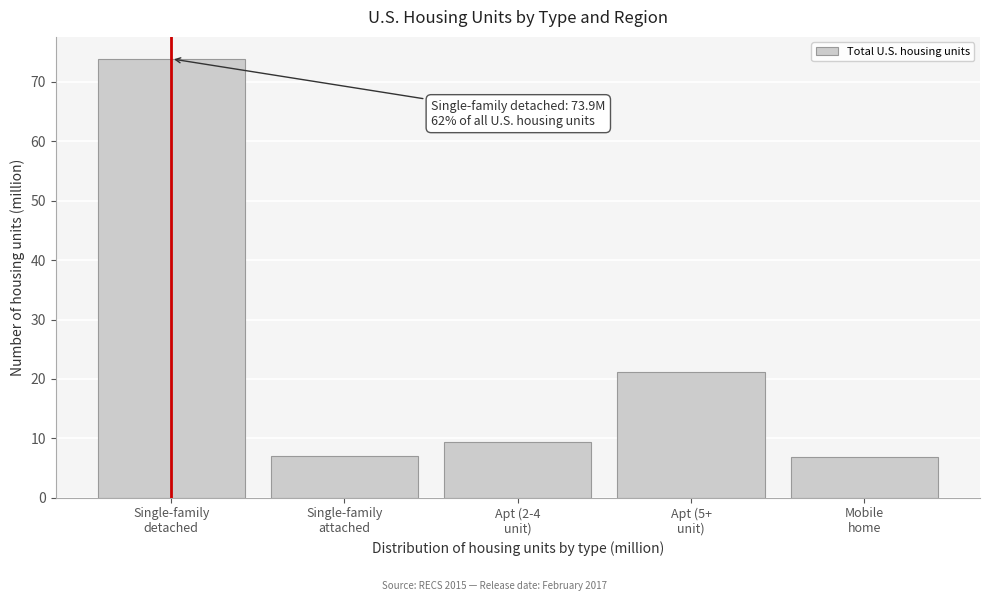

What is the average value?

23.6